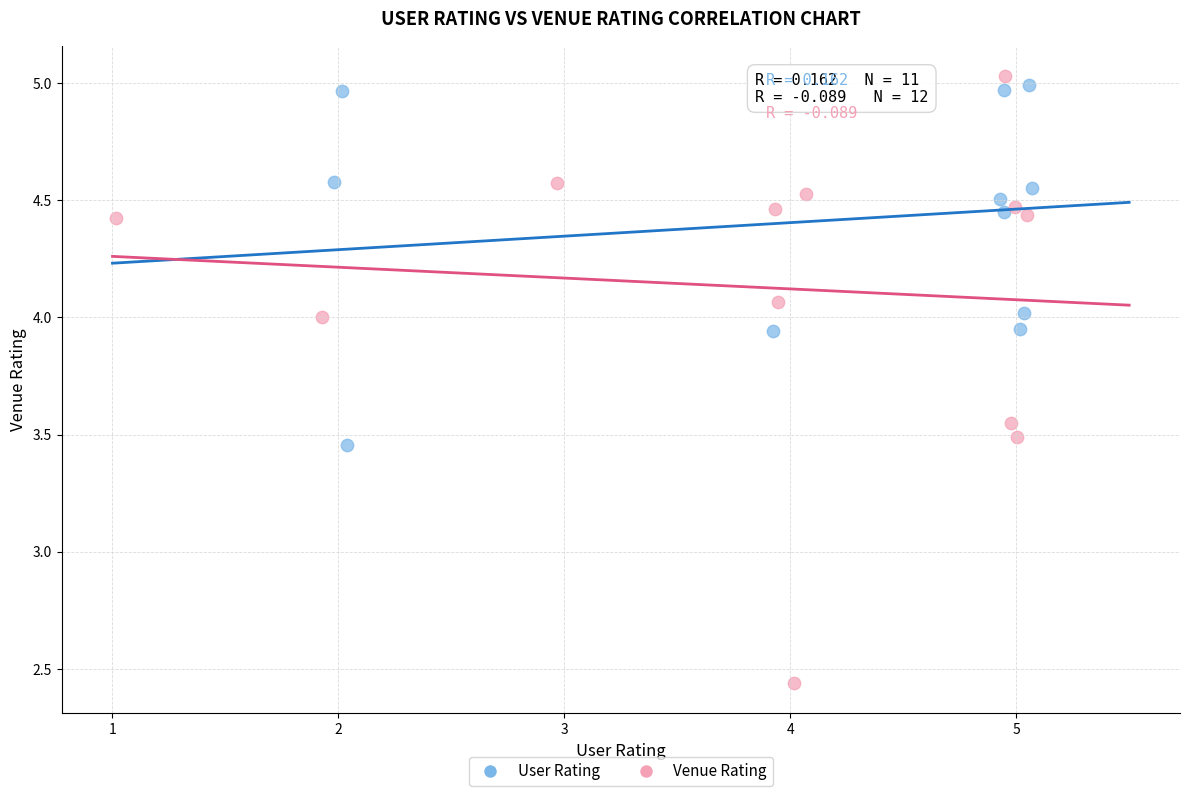

Which series has the largest Y range (max minus min)?

Venue Rating